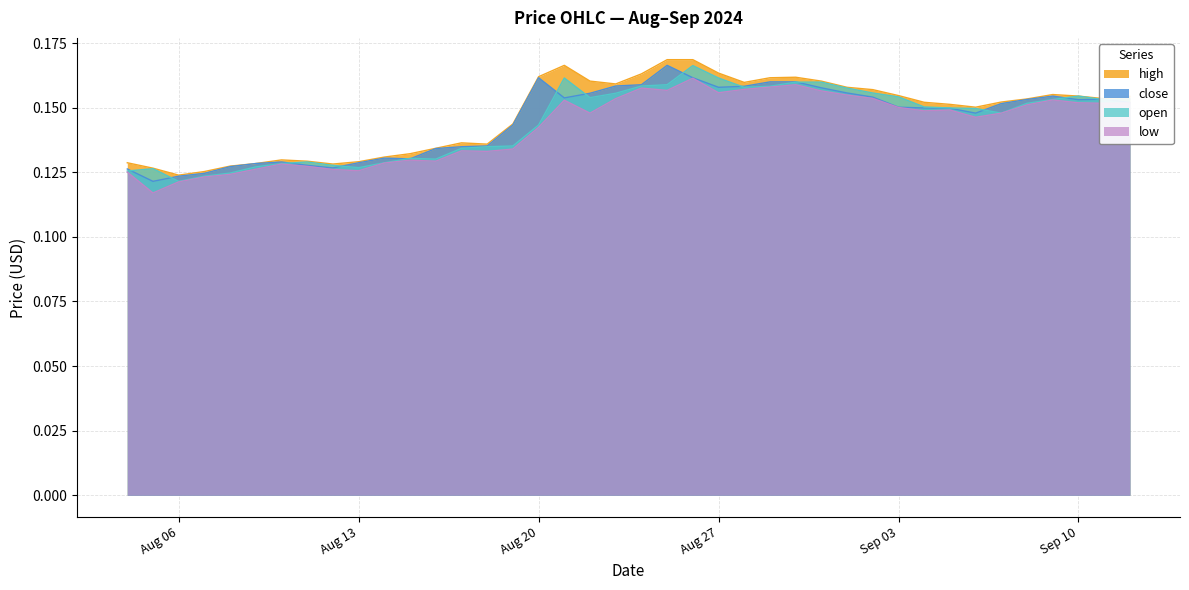

The close series shows 0.2 at 2024-08-26. True or false?

True